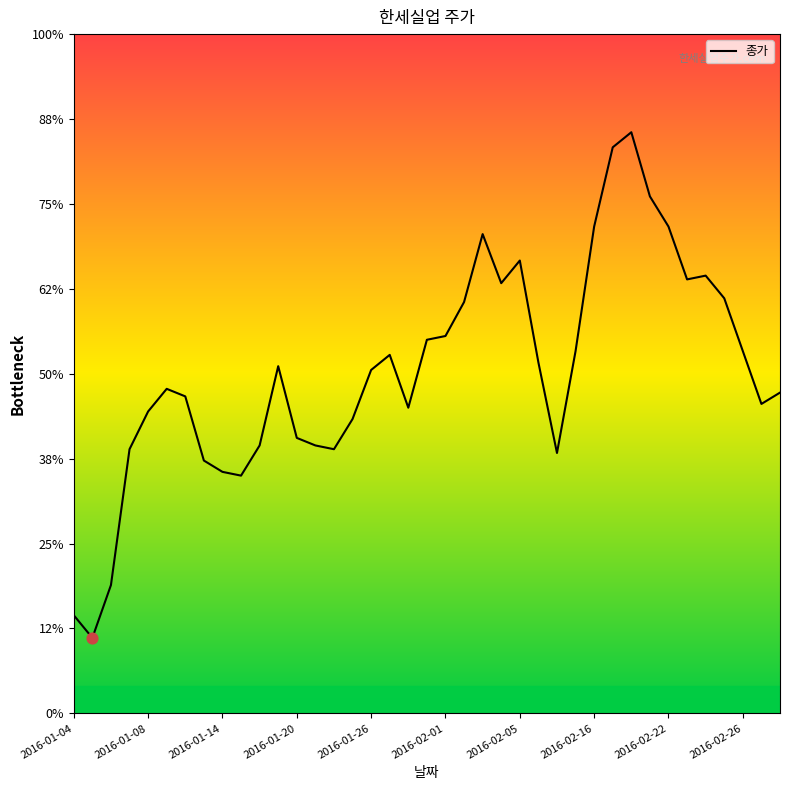

Is this an area chart (filled region under the line)?

Yes